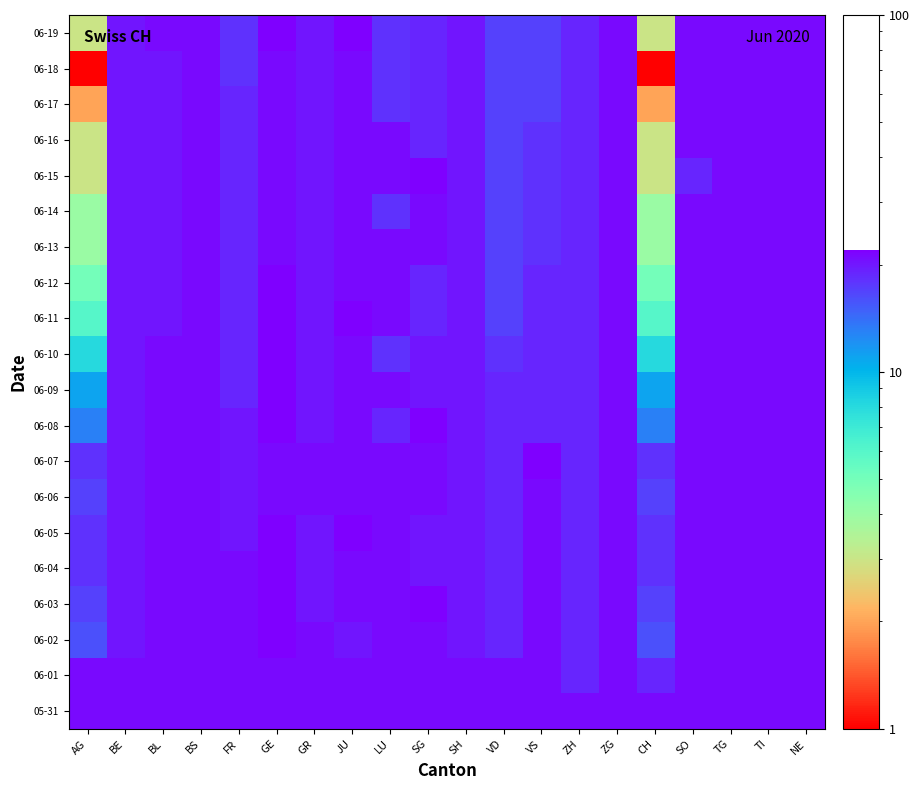

What is the greatest value displayed?

22